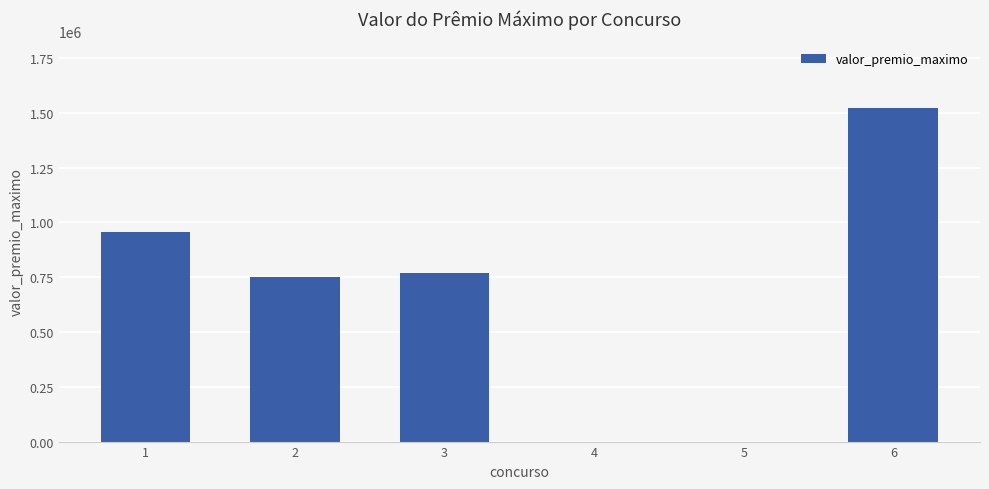

Reading right to left, transcribe all the data shown in this chart.

1522364.0	0.0	0.0	769663.1	752176.9	957949.2